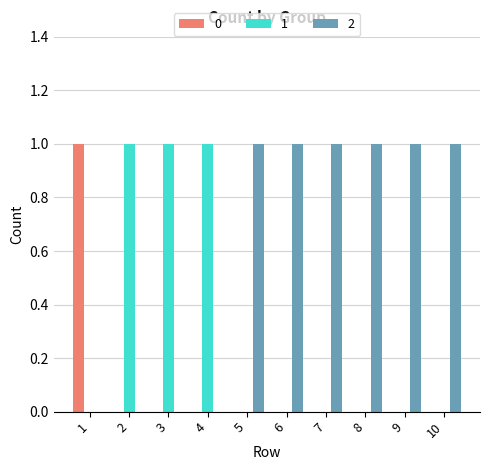

The value of 0 at 8 is 1. True or false?

False